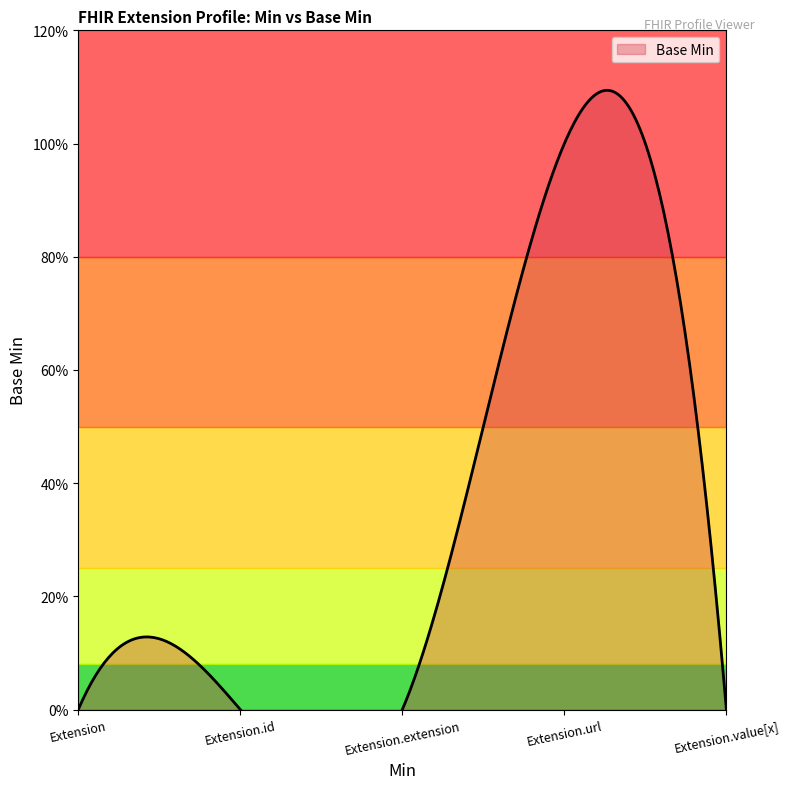

Which category has the lowest value across all series?

Extension